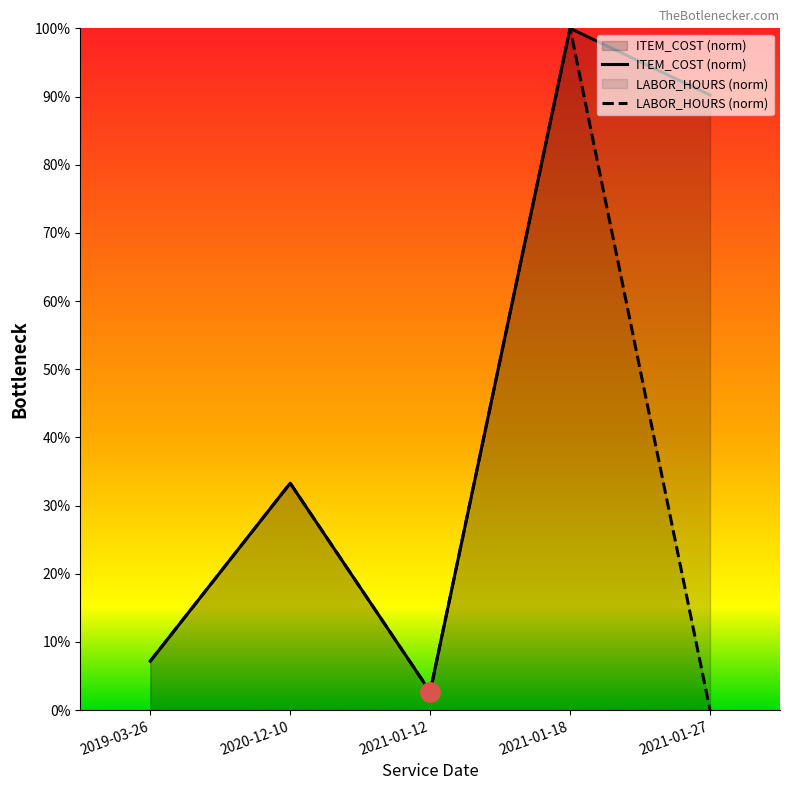

What are all the series names shown in the legend?

LABOR_HOURS, ITEM_COST